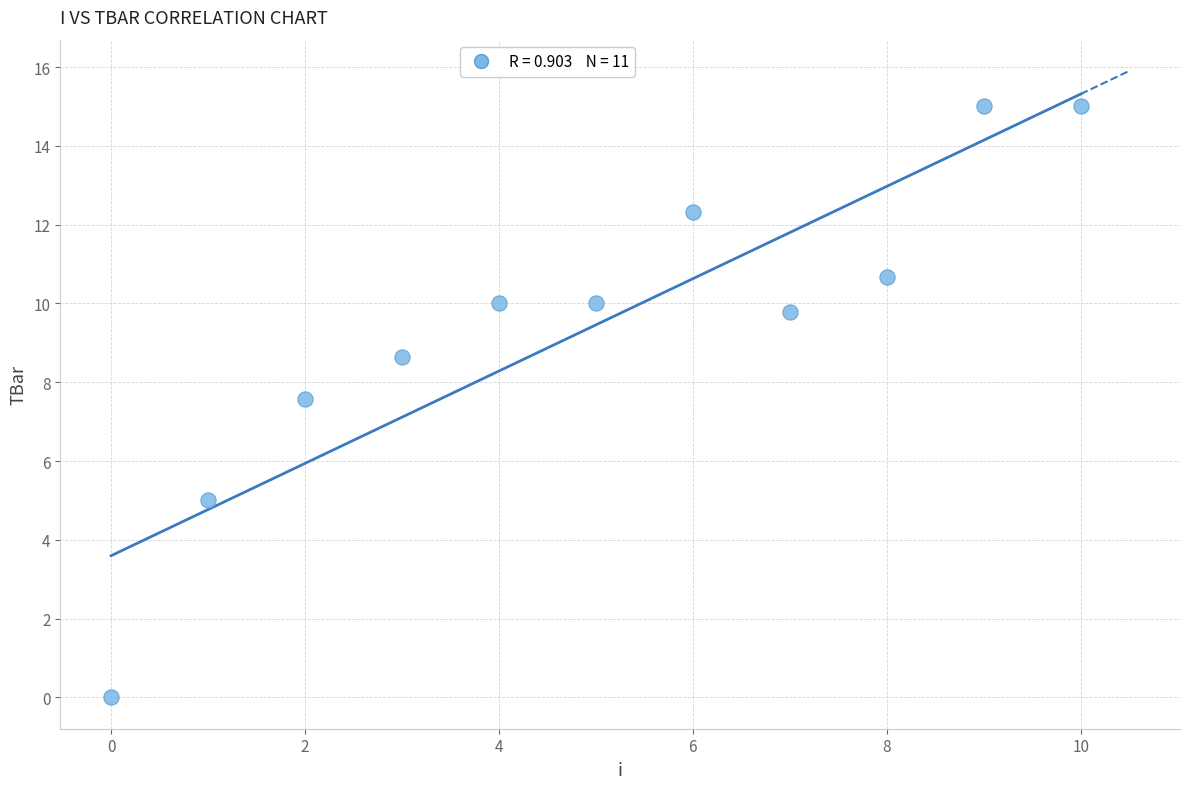

What is the average Y value?

9.5